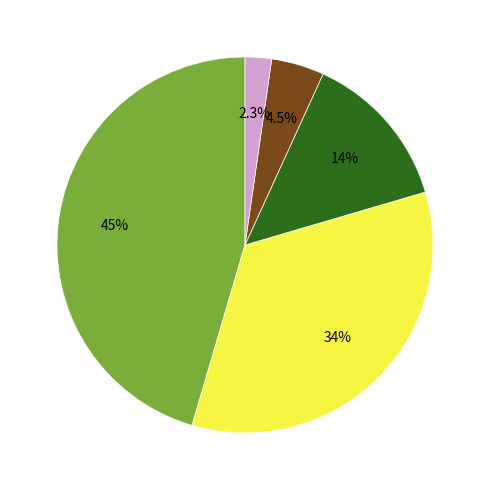

To the nearest percent, what is the difference between the largest and smallest slice percentages?

43%